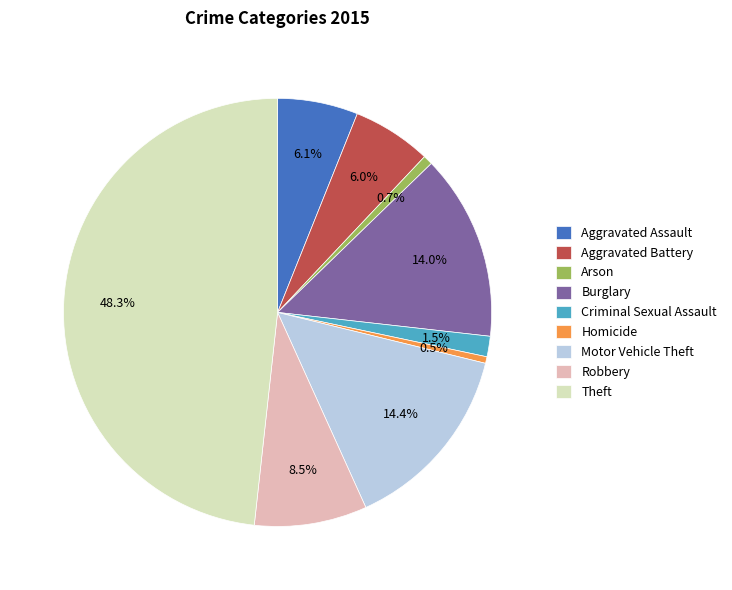

Count the number of slices in the pie.

9